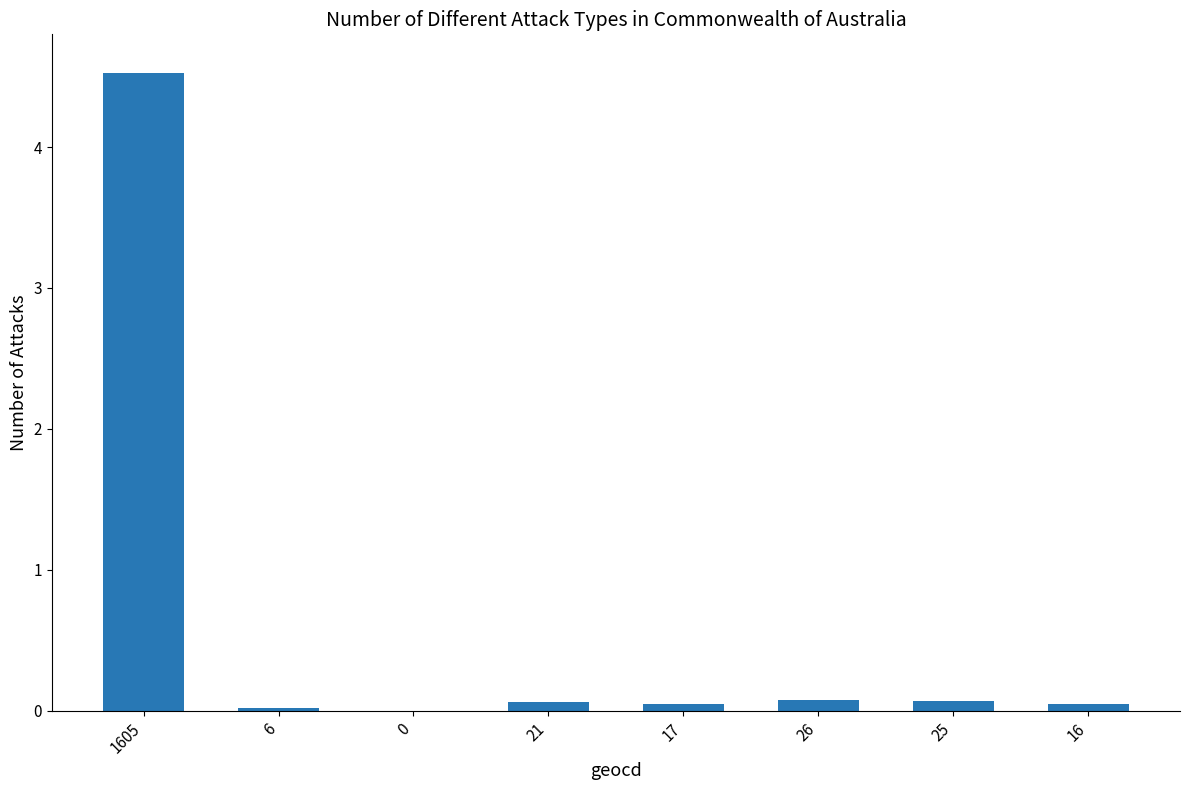

What is the sum of all values?

4.8